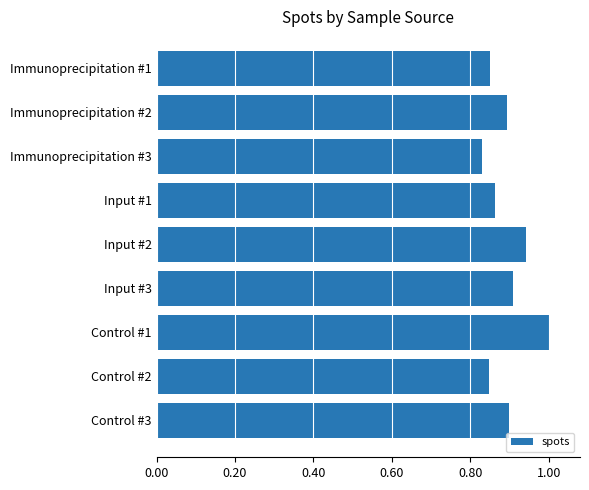

What is the difference between the maximum and minimum values?

0.2